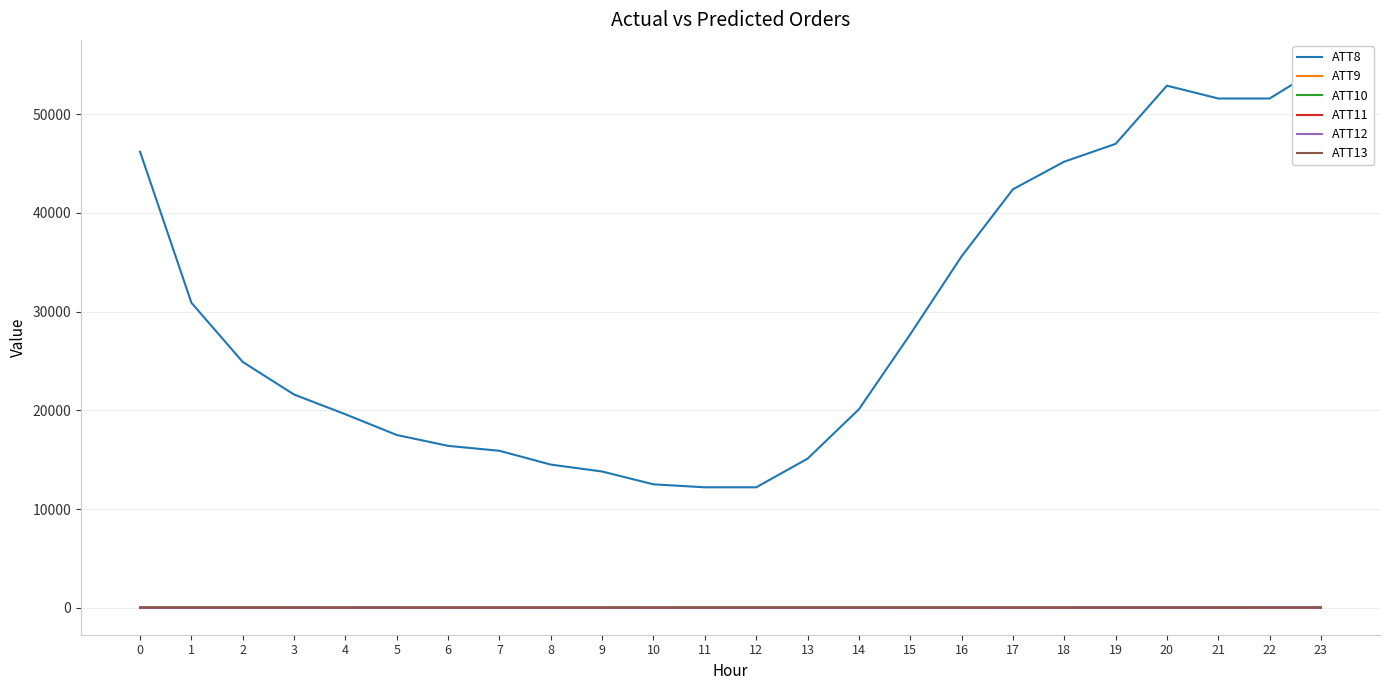

Reading left to right, transcribe all the data shown in this chart.

ATT8: 0=46200.0	1=30900.0	2=24900.0	3=21600.0	4=19600.0	5=17500.0	6=16400.0	7=15900.0	8=14500.0	9=13800.0	10=12500.0	11=12200.0	12=12200.0	13=15100.0	14=20100.0	15=27700.0	16=35600.0	17=42400.0	18=45200.0	19=47000.0	20=52900.0	21=51600.0	22=51600.0	23=54800.0
ATT9: 0=2.5	1=1.4	2=1.6	3=2.3	4=1.7	5=1.3	6=1.1	7=1.0	8=0.8	9=1.0	10=1.3	11=1.5	12=0.9	13=0.8	14=3.7	15=3.9	16=3.5	17=3.6	18=4.1	19=2.9	20=3.8	21=3.9	22=6.0	23=6.7
ATT10: 0=17.3	1=16.9	2=14.1	3=13.9	4=14.0	5=14.6	6=13.0	7=12.5	8=12.4	9=11.6	10=11.1	11=10.2	12=10.4	13=11.0	14=11.3	15=11.7	16=12.8	17=13.8	18=15.7	19=17.8	20=19.5	21=20.4	22=21.6	23=21.1
ATT11: 0=2.7	1=3.2	2=6.1	3=7.0	4=7.9	5=8.4	6=9.5	7=9.8	8=9.9	9=9.3	10=10.8	11=12.2	12=13.5	13=12.3	14=13.3	15=12.5	16=11.0	17=9.3	18=8.2	19=9.1	20=8.8	21=8.8	22=10.9	23=9.1
ATT12: 0=10.3	1=10.2	2=13.1	3=14.2	4=13.8	5=13.6	6=12.4	7=12.6	8=11.2	9=9.0	10=8.8	11=8.1	12=7.3	13=7.4	14=8.8	15=9.9	16=10.4	17=11.7	18=13.6	19=13.9	20=14.6	21=14.7	22=14.9	23=14.6
ATT13: 0=7.9	1=9.8	2=8.4	3=7.5	4=7.2	5=7.4	6=5.6	7=4.0	8=3.0	9=5.0	10=6.1	11=6.1	12=7.1	13=7.3	14=6.8	15=7.1	16=7.3	17=6.5	18=5.2	19=4.4	20=5.1	21=5.6	22=7.3	23=7.2